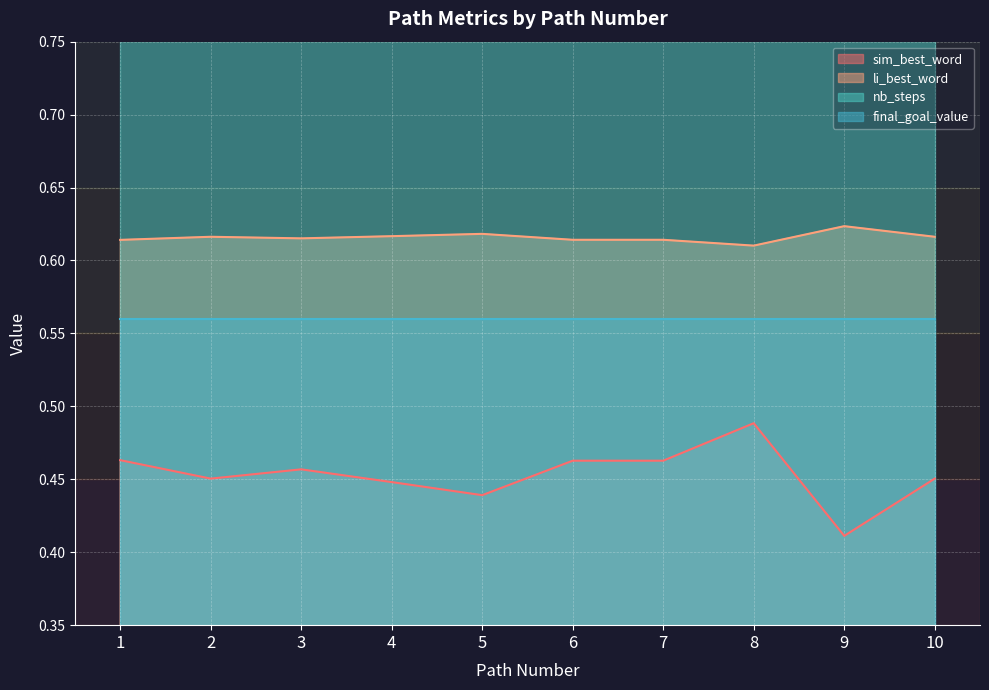

What is the average value of the sim_best_word series?

0.5